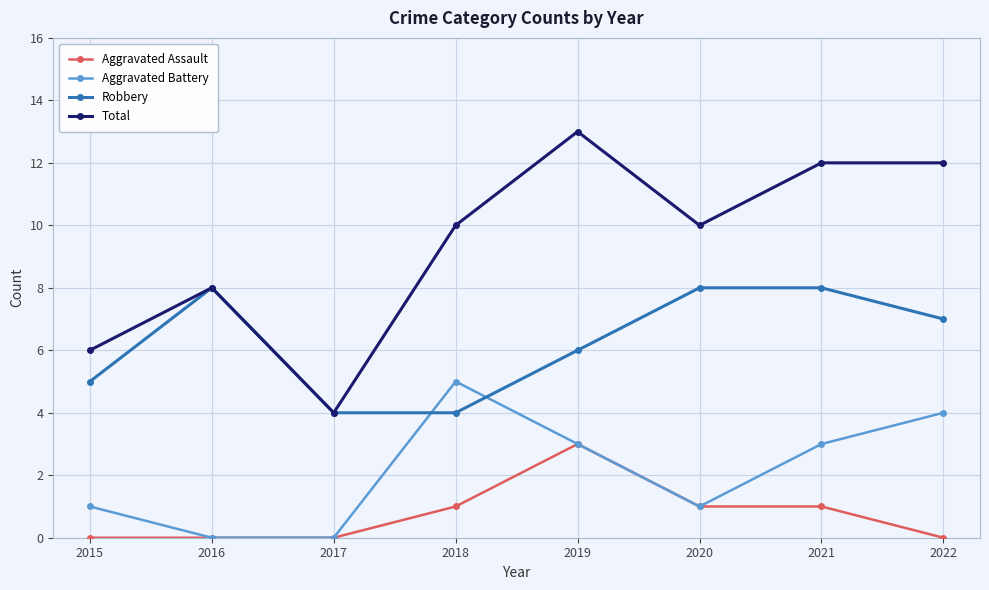

True or false: Total and Aggravated Assault cross at least once.

False